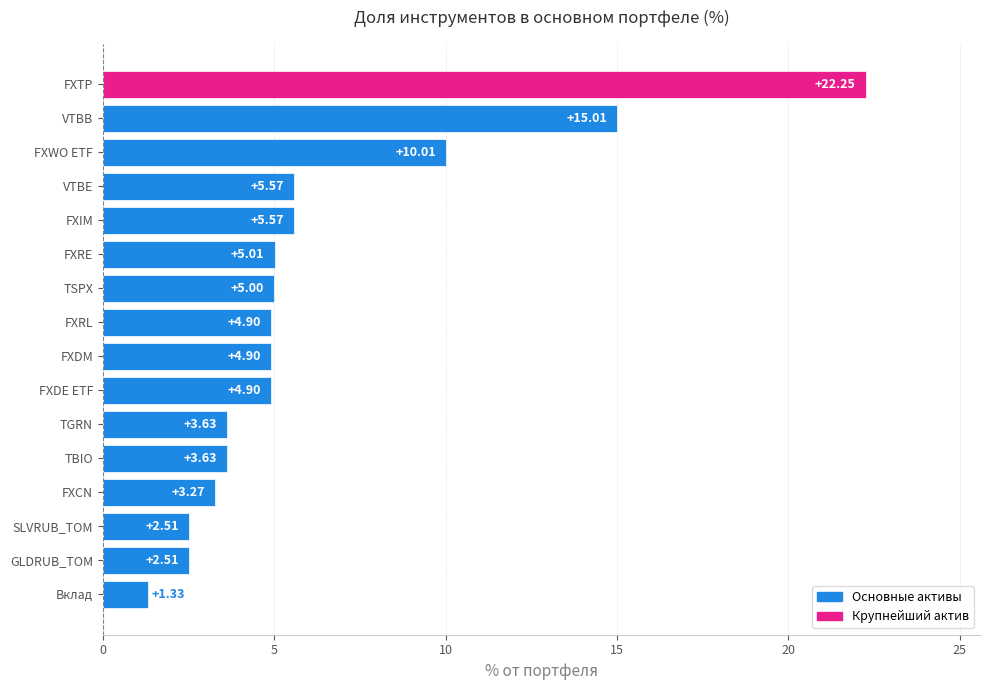

What is the ratio of the value at SLVRUB_TOM to the value at FXRE?

0.5